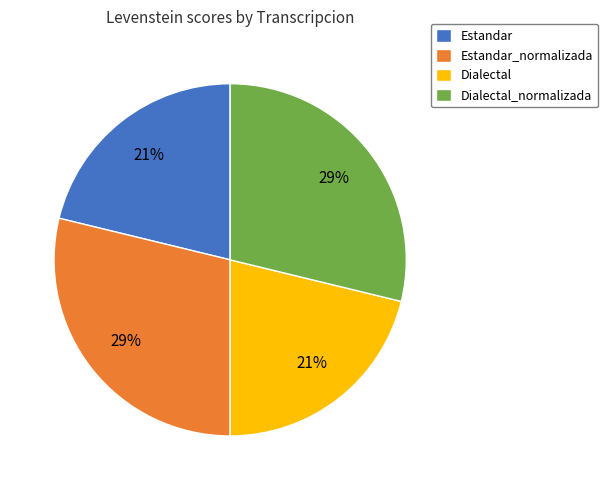

How many segments does this pie chart have?

4